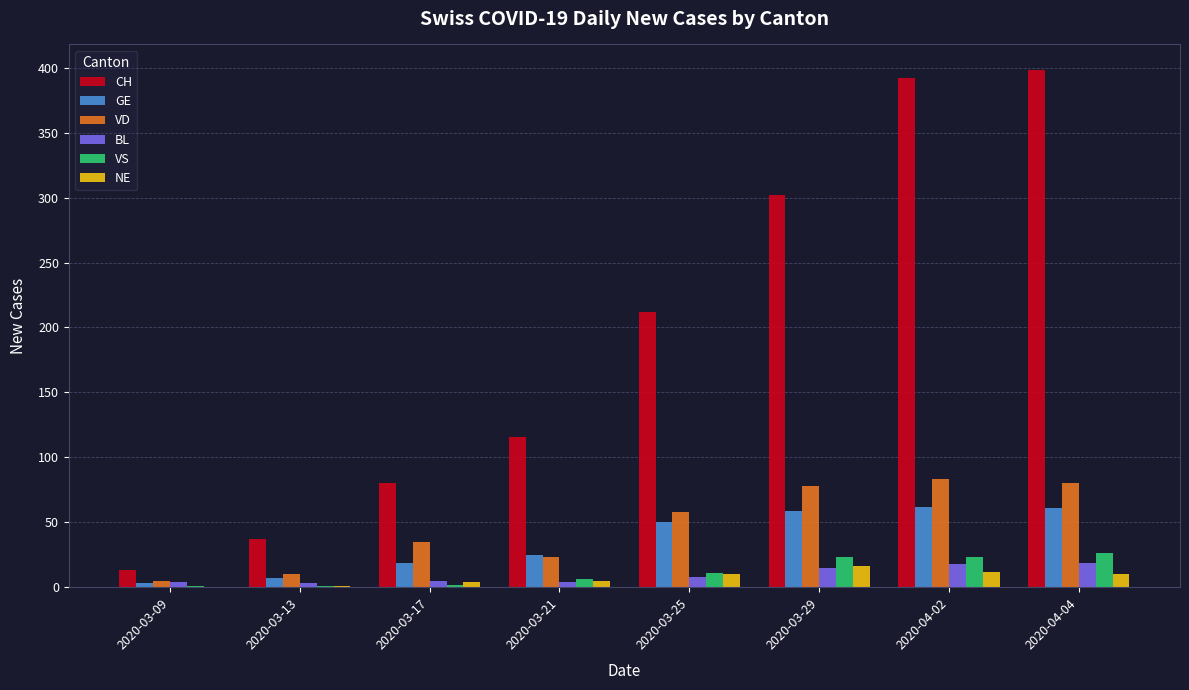

The value of VS at 2020-03-29 is 23. True or false?

True